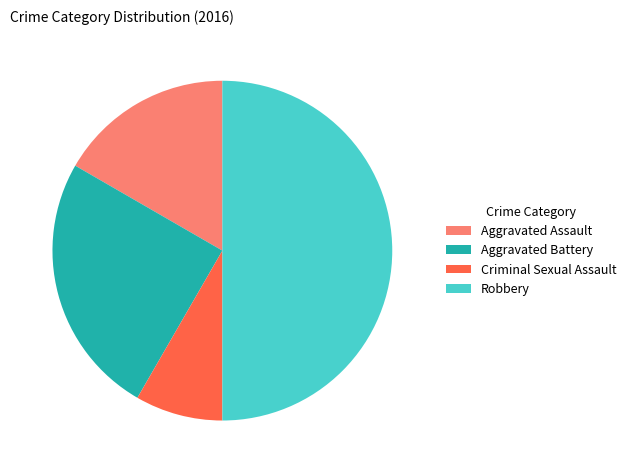

Which has a higher value, Aggravated Battery or Robbery?

Robbery